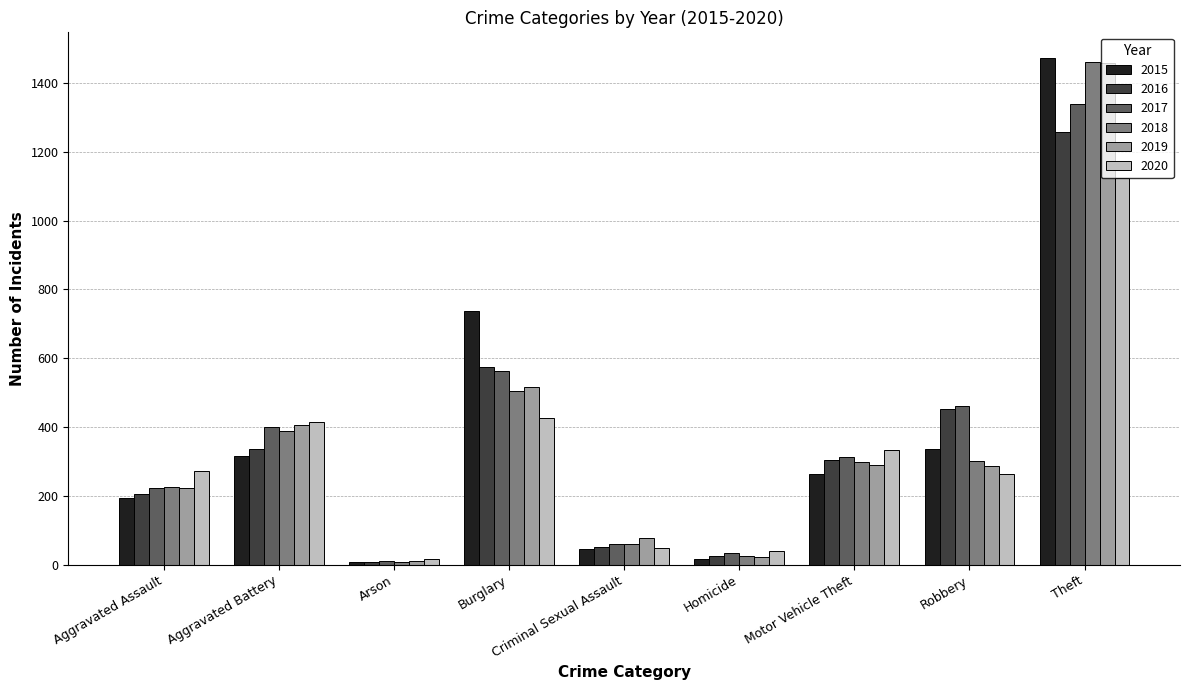

What is the highest value of the 2018 series?

1461